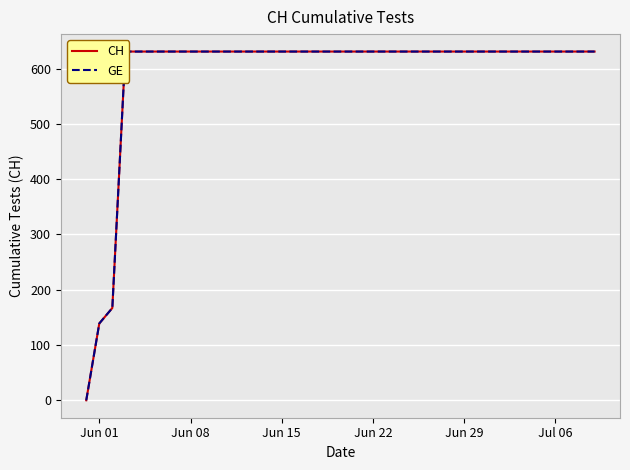

What are all the series names shown in the legend?

CH, GE